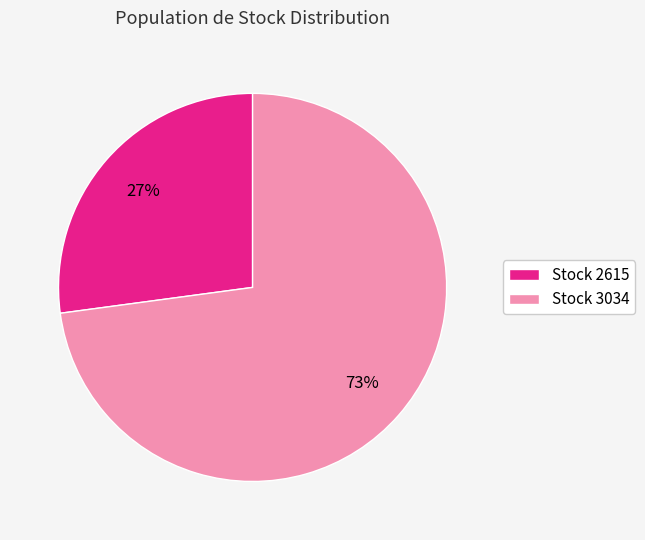

Which category has the biggest portion of the pie?

Stock 3034